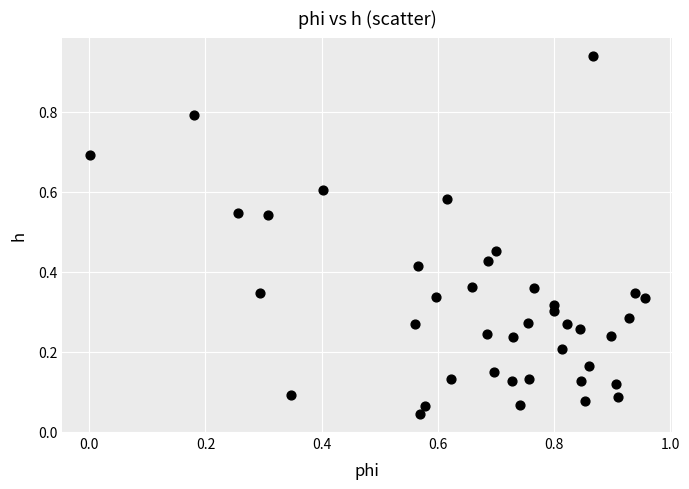

What is the range of X values (max minus min)?

1.0